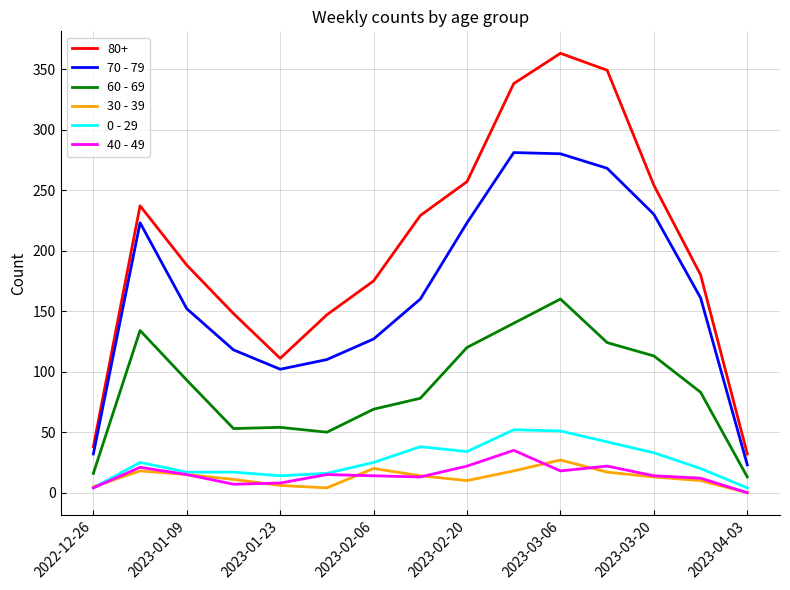

True or false: 70 - 79 and 30 - 39 cross at least once.

False